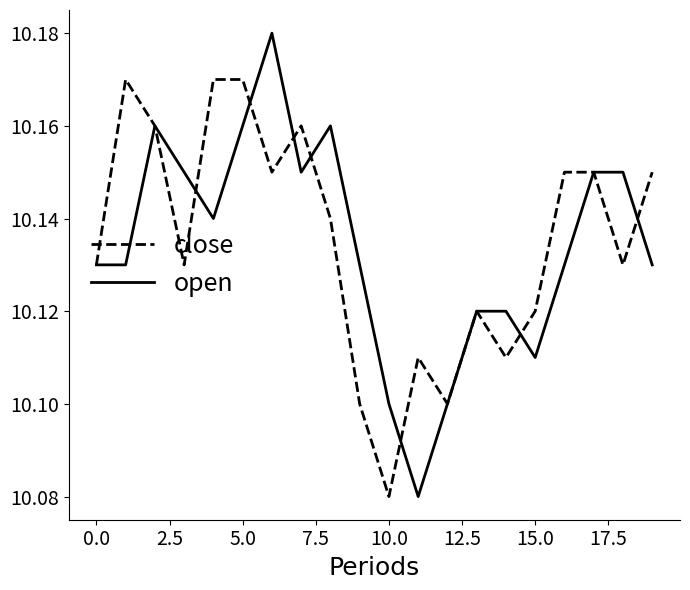

Which series has the widest spread of values?

open